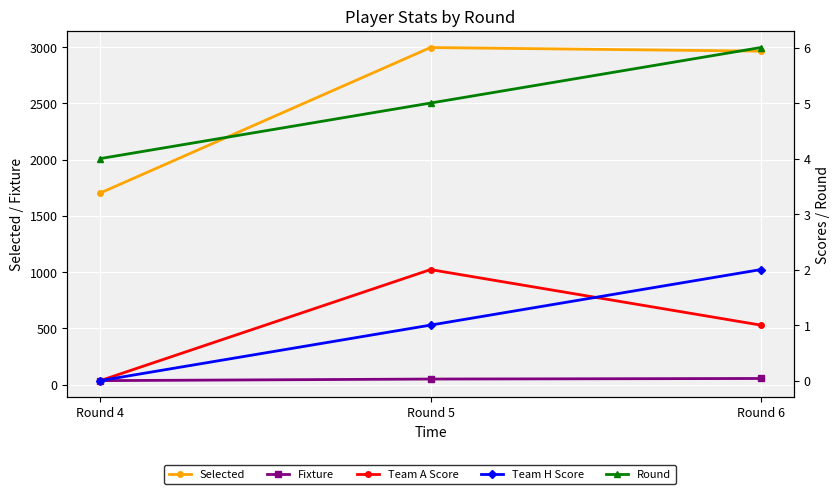

What is the difference between the maximum and minimum values in the Fixture series?

19